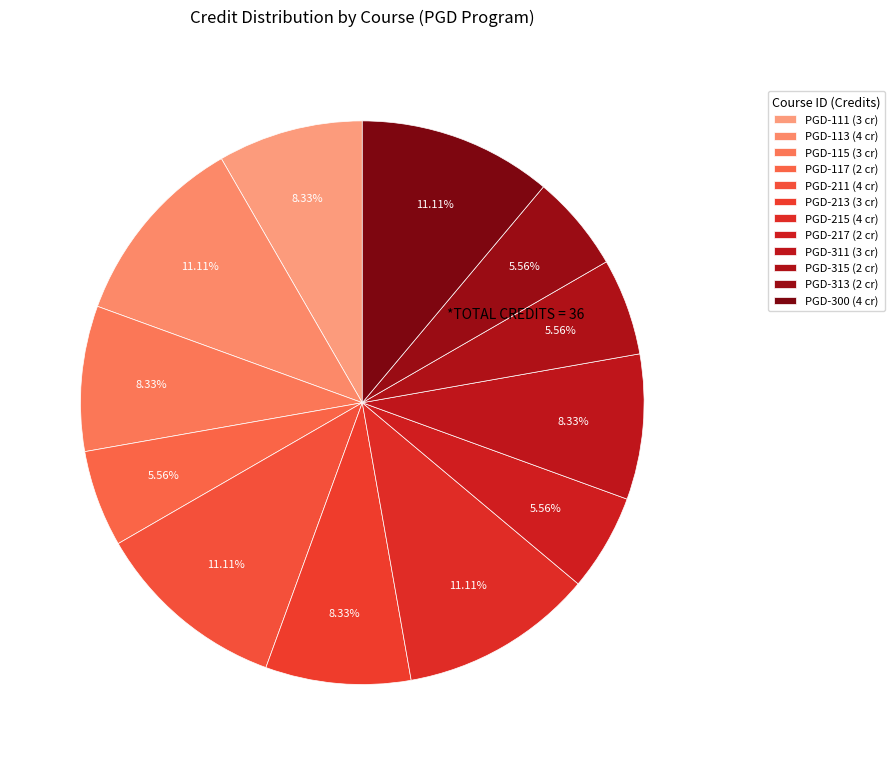

Is it true that PGD-113 is 16% of the pie?

False